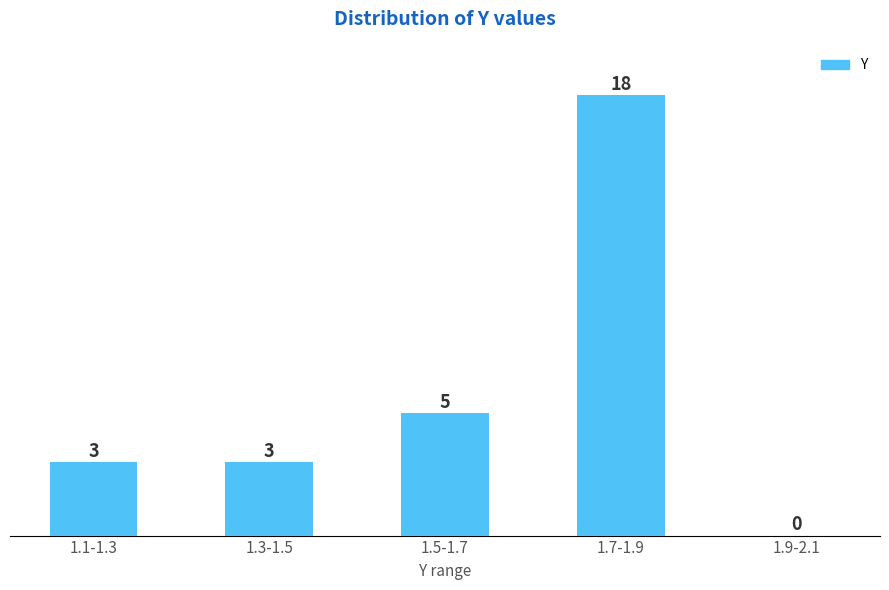

Reading right to left, what are all the values shown in this chart?

1.9-2.1=0	1.7-1.9=18	1.5-1.7=5	1.3-1.5=3	1.1-1.3=3